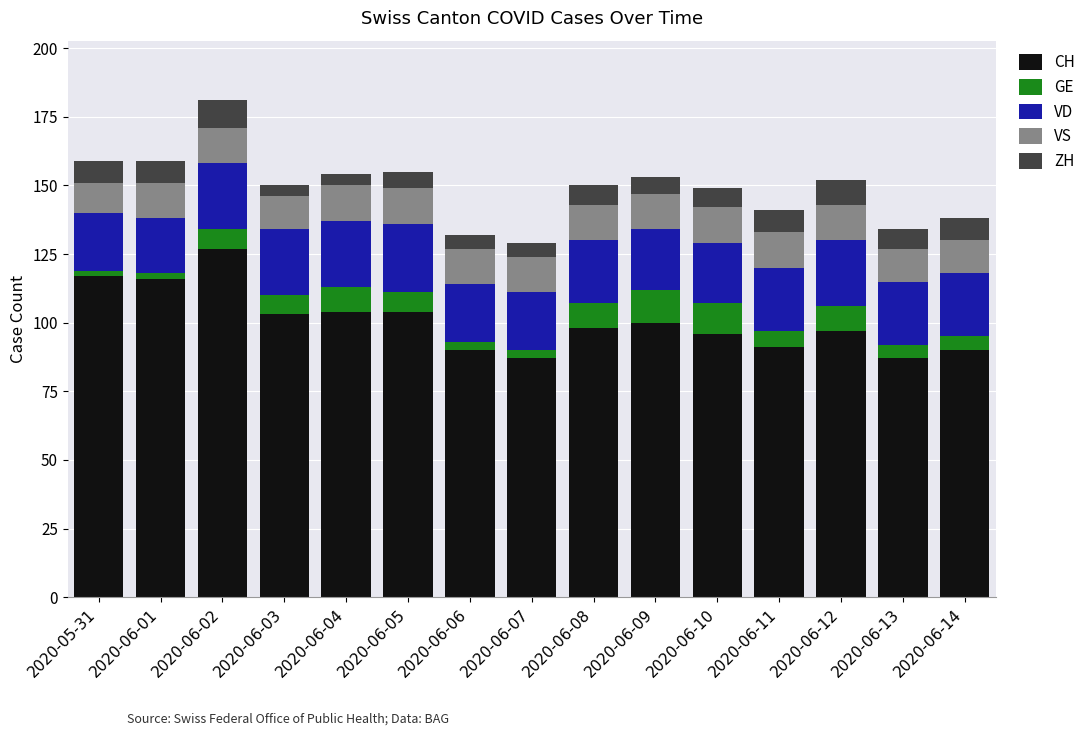

What is the minimum value for CH?

87